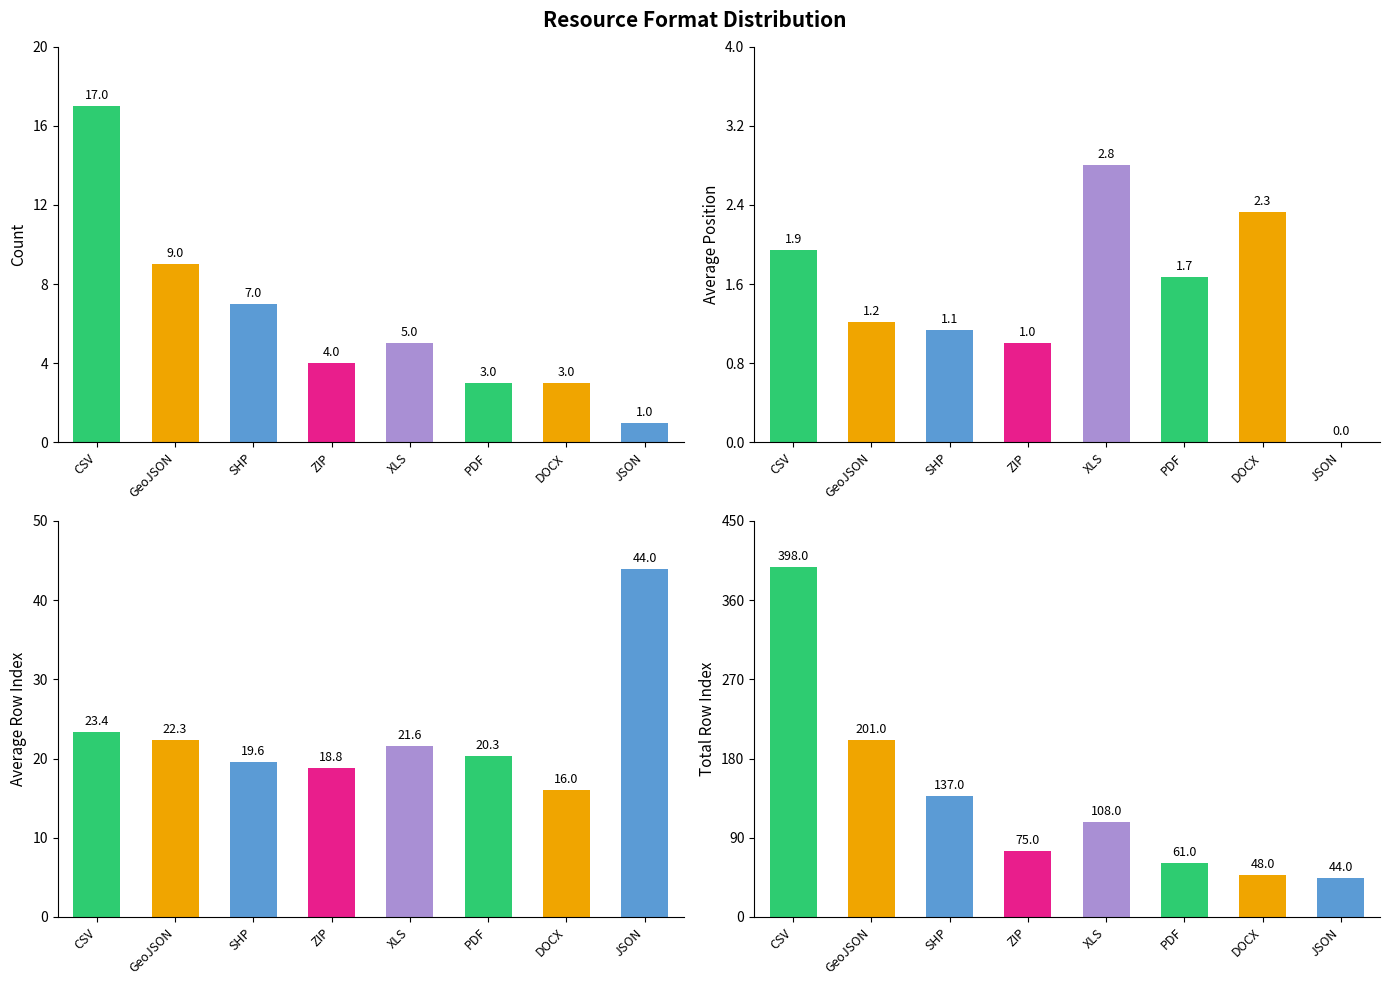

What are all the series names shown in the legend?

Count, Average Position, Average Row Index, Total Row Index